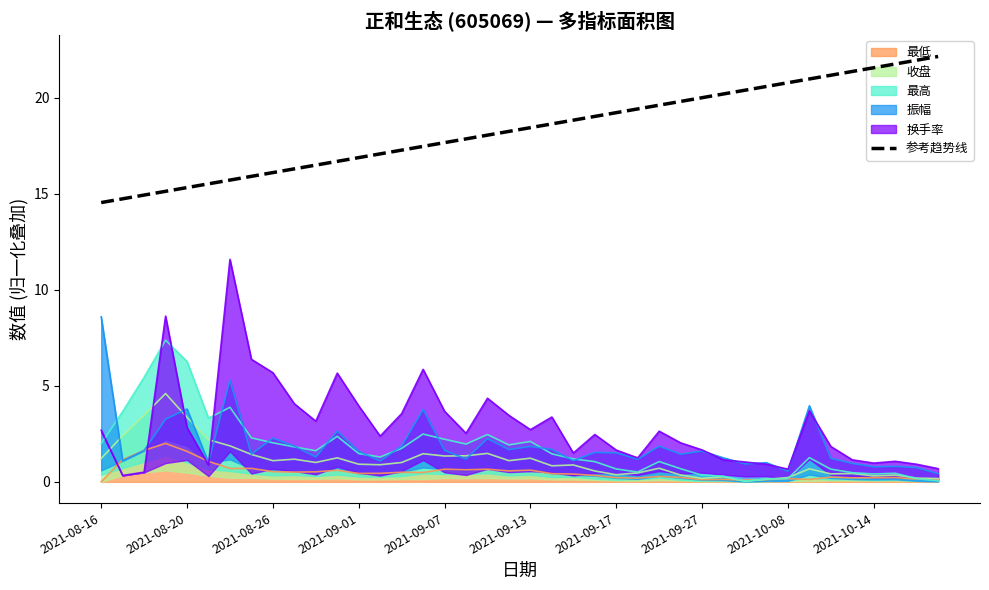

What is the average value?

18.4